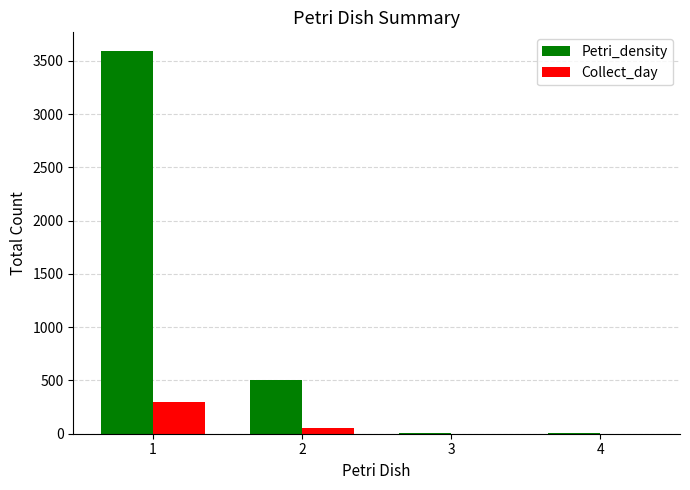

What is the maximum value for Collect_day?

296